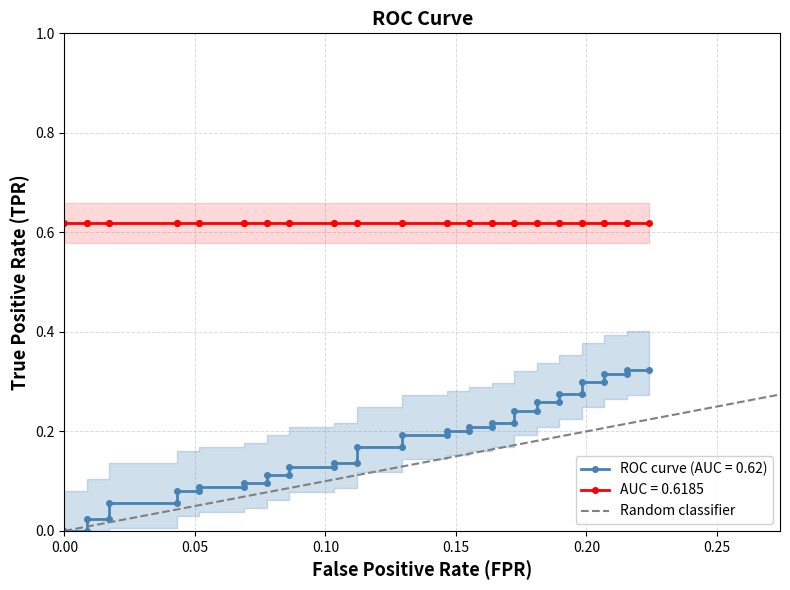

The chart shows a value of 2 at 0.05. True or false?

False